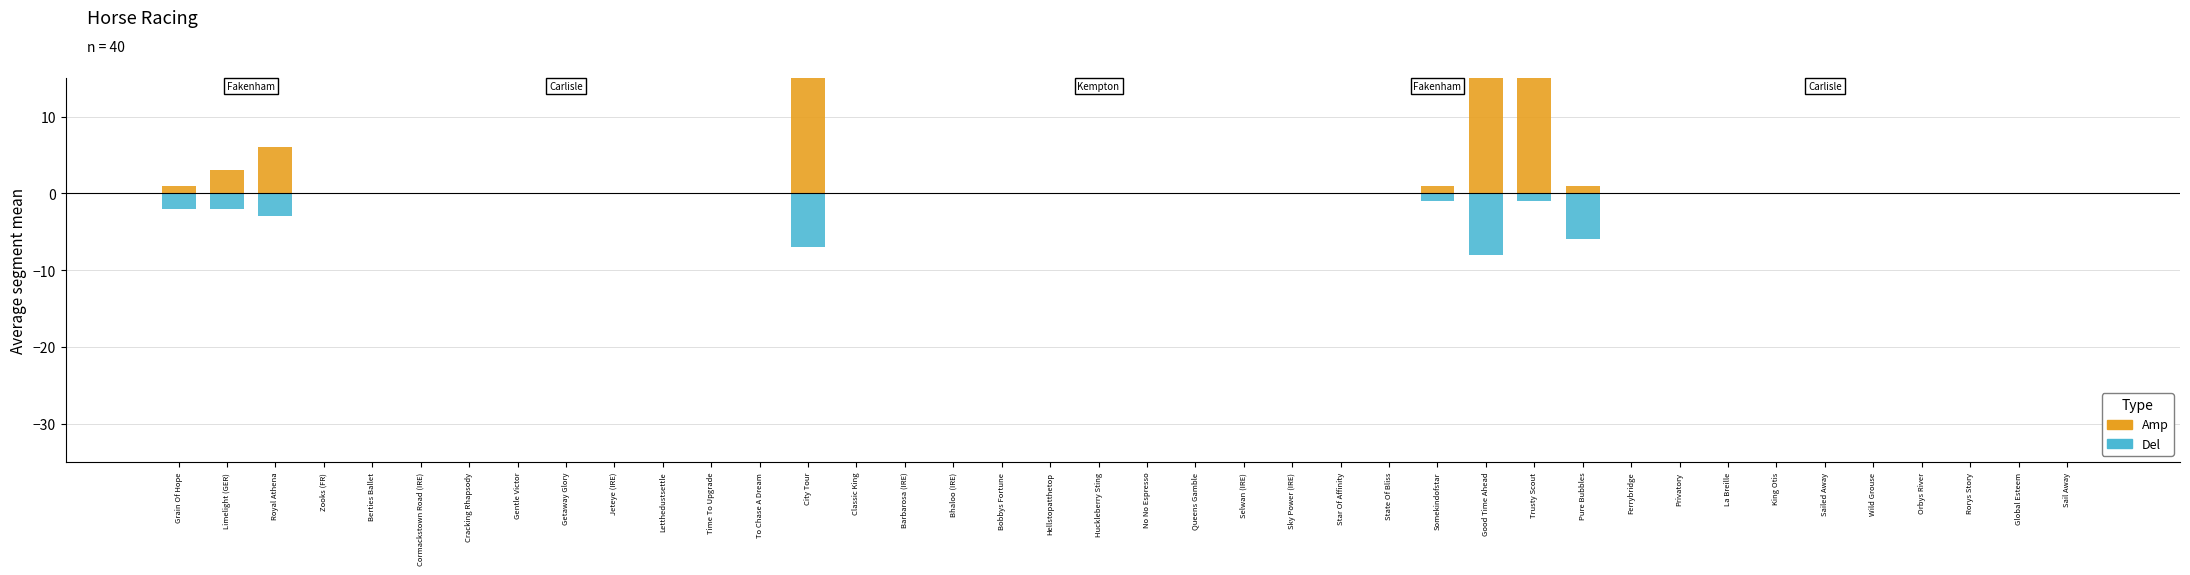

Which has a higher value, Barbarosa (IRE) or Queens Gamble?

Barbarosa (IRE)